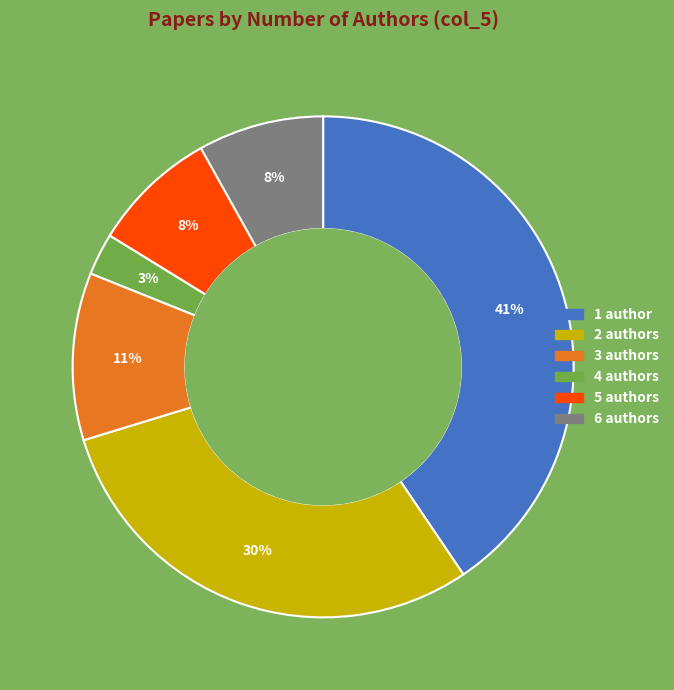

To the nearest percent, what portion does 5 represent?

8%